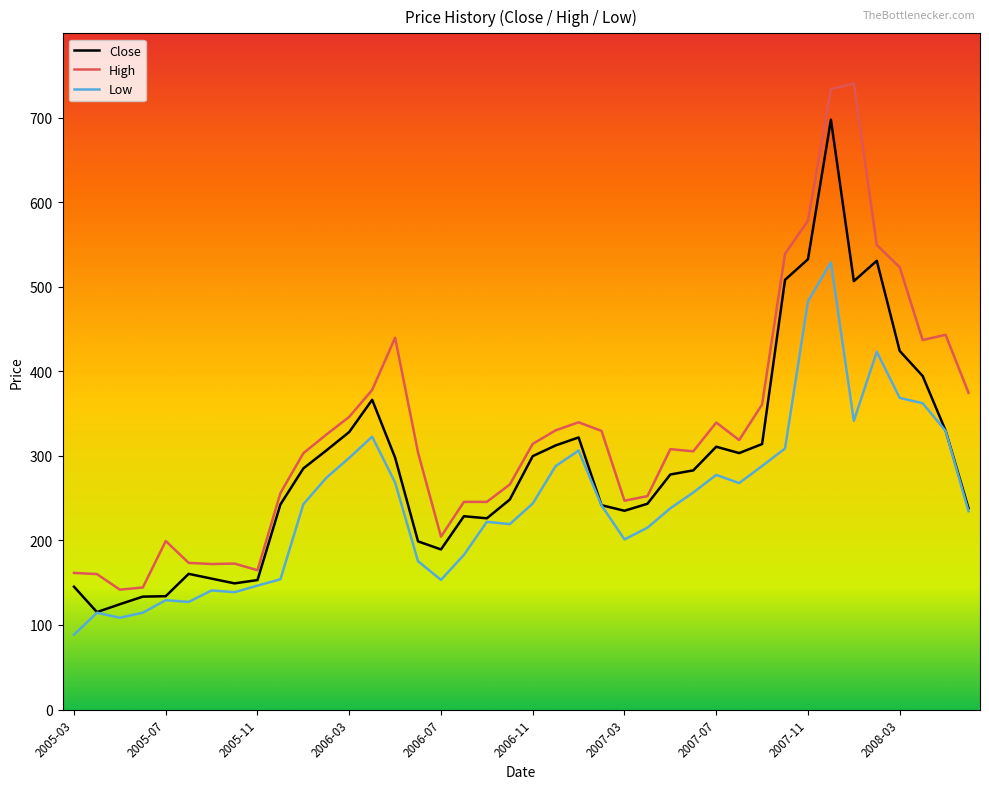

Which series has the largest range (max minus min)?

High